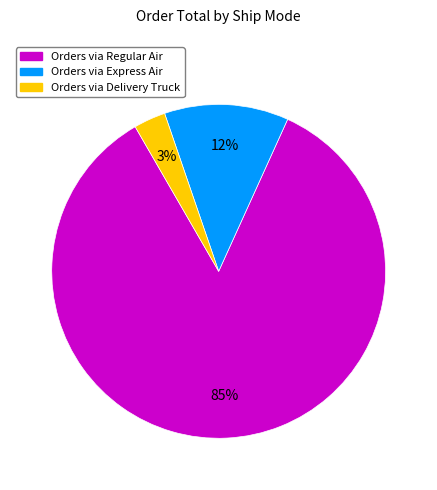

Does any single category account for the majority?

Yes